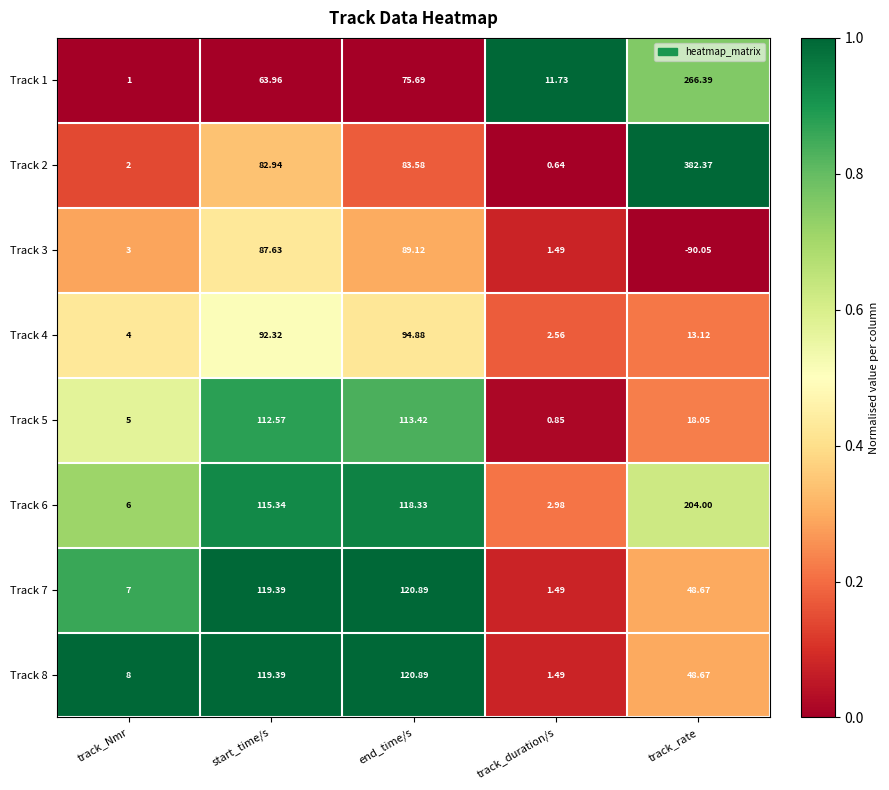

At which label does Track 8 first exceed 48?

start_time/s